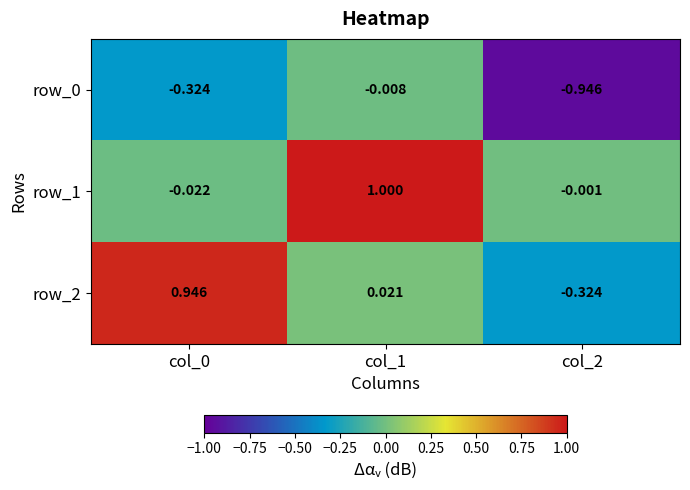

Reading right to left, extract all data points from this chart.

row_0: -0.9	-0.0	-0.3
row_1: -0.0	1.0	-0.0
row_2: -0.3	0.0	0.9